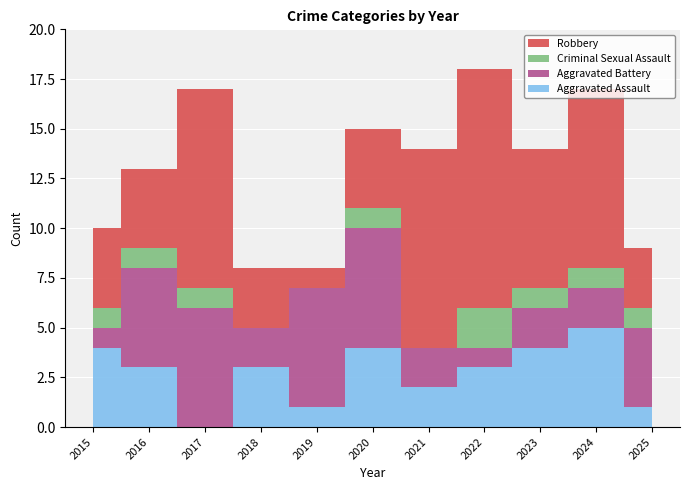

Reading left to right, list all the values displayed in this chart.

Aggravated Assault: 4	3	0	3	1	4	2	3	4	5	1
Aggravated Battery: 1	5	6	2	6	6	2	1	2	2	4
Criminal Sexual Assault: 1	1	1	0	0	1	0	2	1	1	1
Robbery: 4	4	10	3	1	4	10	12	7	9	3